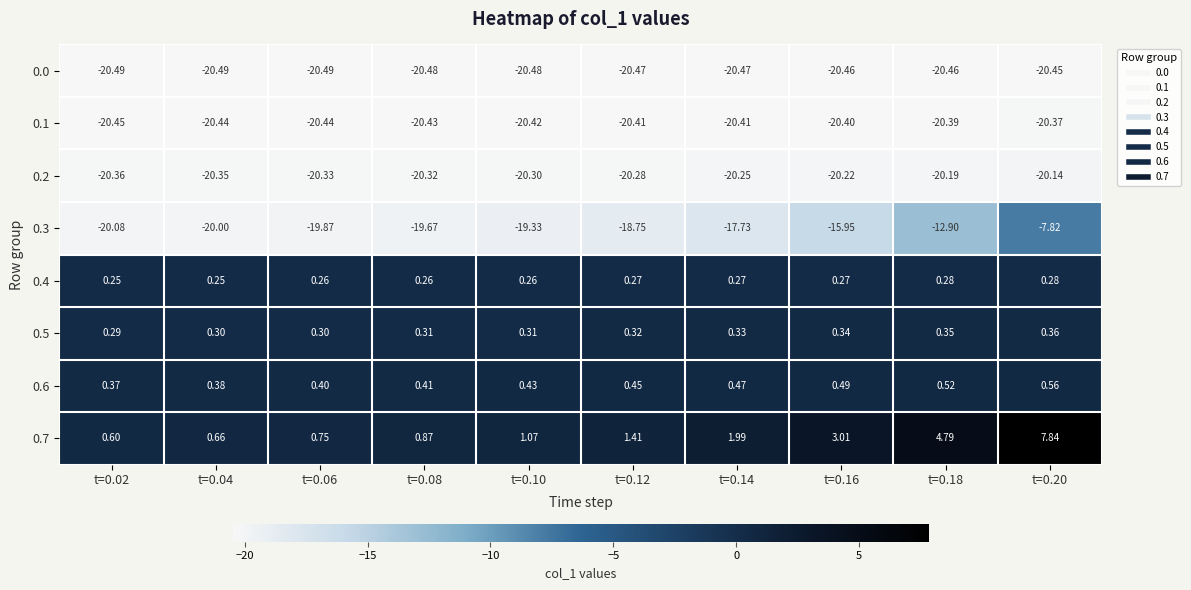

Is the value of 0.3 at t=0.12 greater than the value of 0.6 at t=0.18?

No